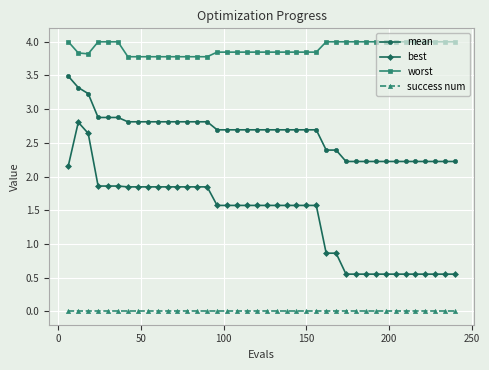

True or false: mean and best intersect in this chart.

False